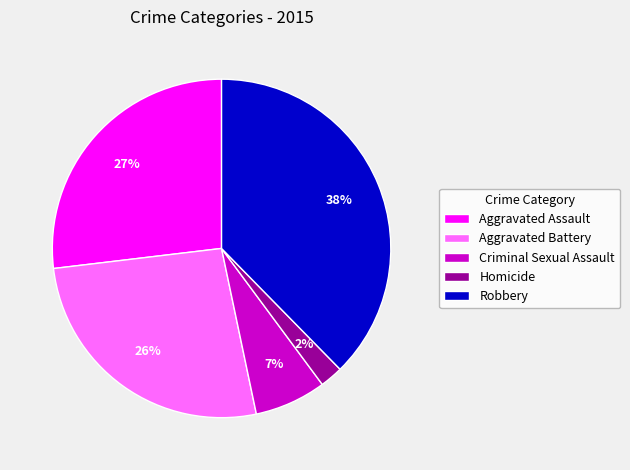

Between Criminal Sexual Assault and Robbery, which is larger?

Robbery